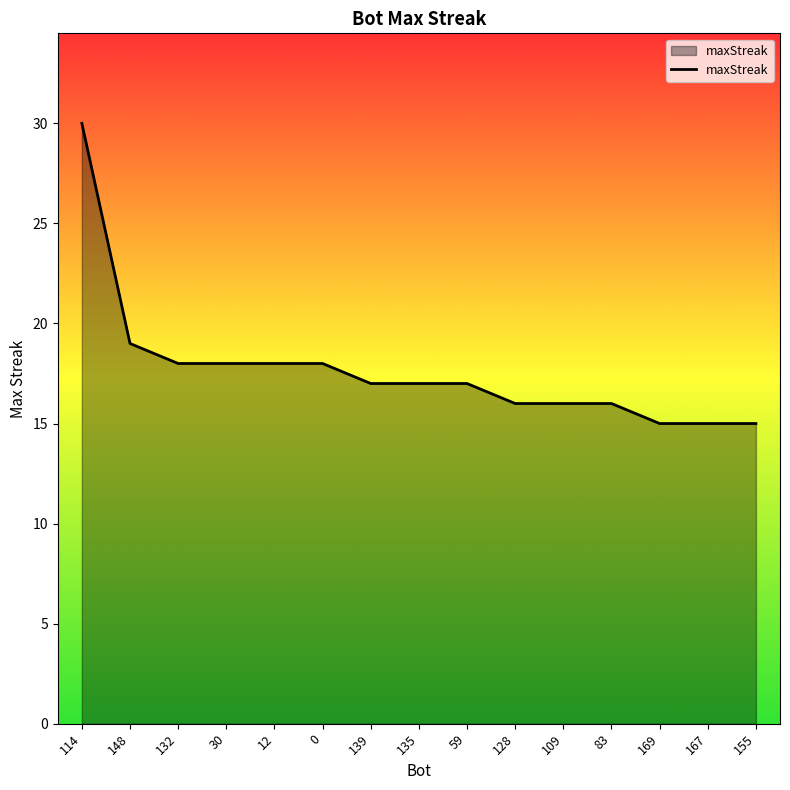

Approximately how many times larger is the value at 135 compared to 128?

1.1